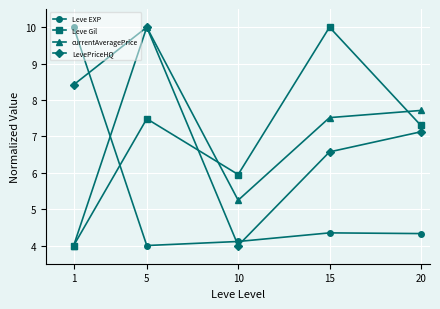

At which label is LevePriceHQ closest to 7?

20